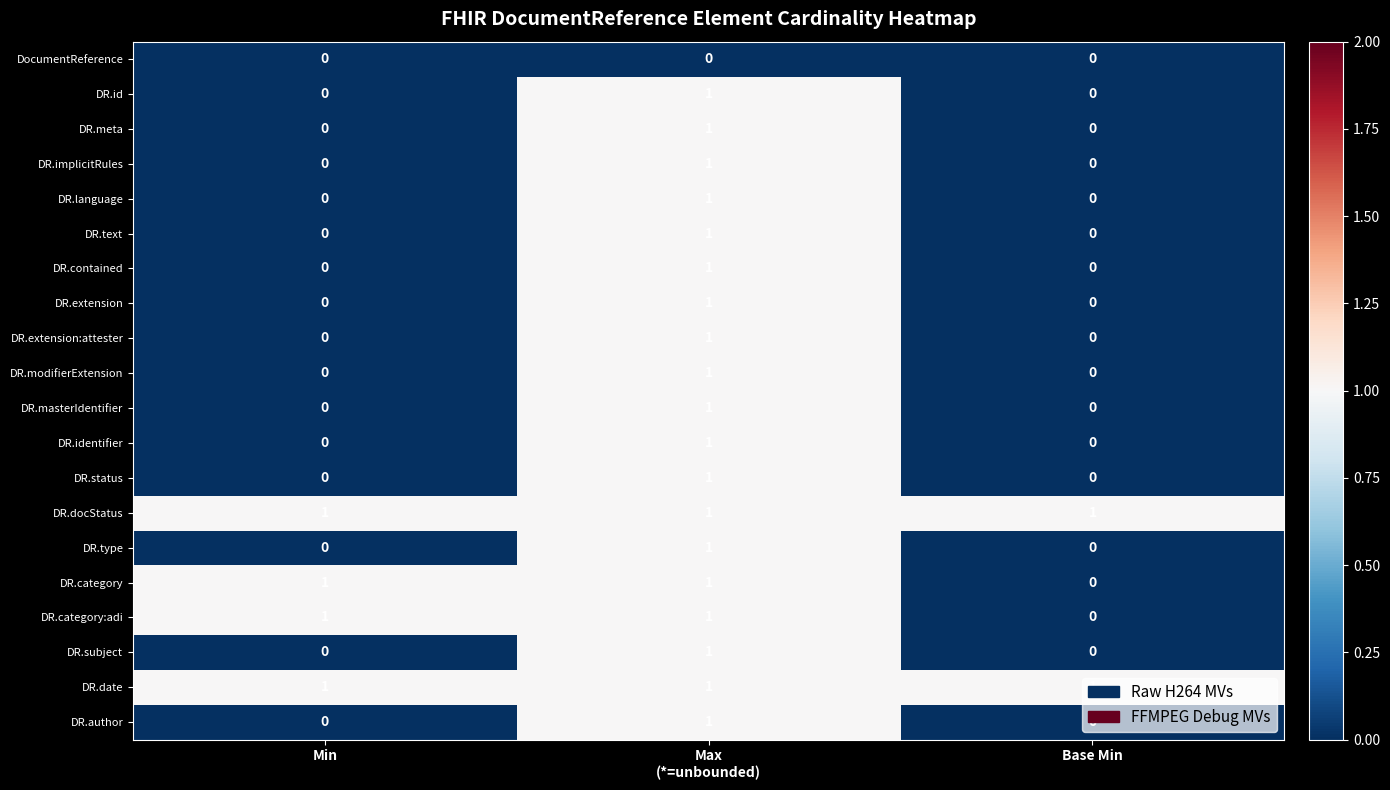

How many DR.category values are between 0 and 1?

3